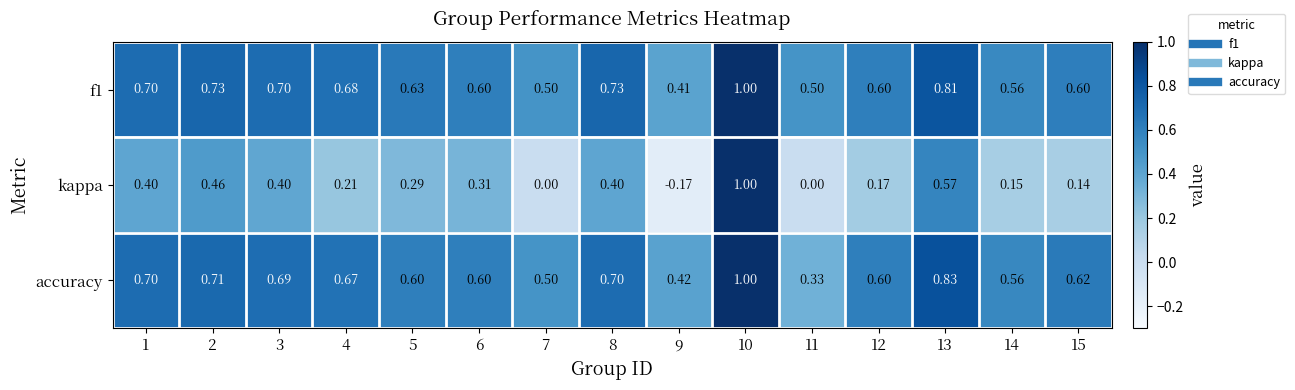

Which series has the widest spread of values?

kappa